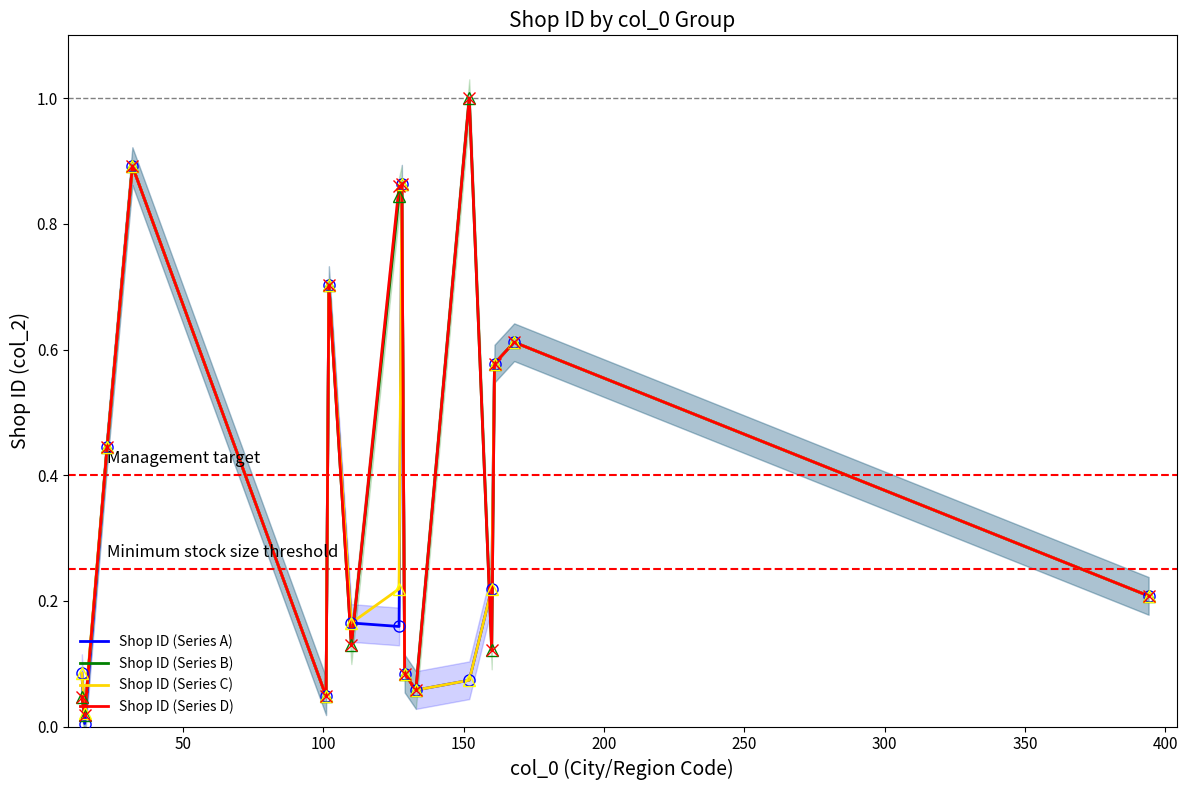

Is this an area chart (filled region under the line)?

No